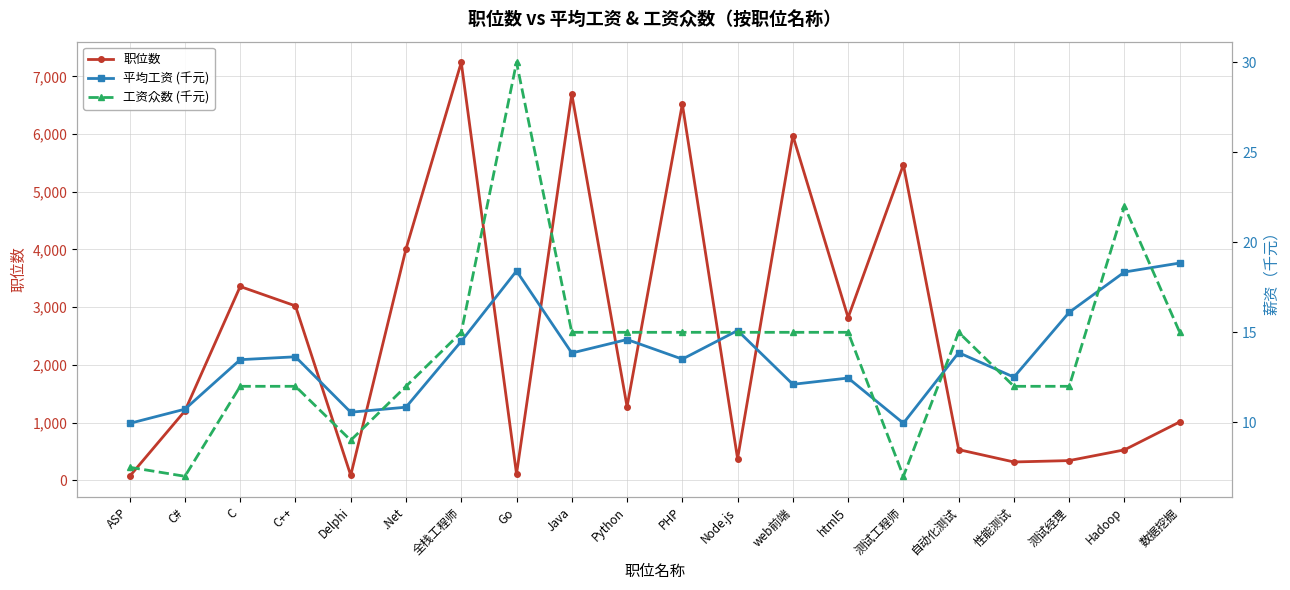

How many categories are shown in the chart?

20